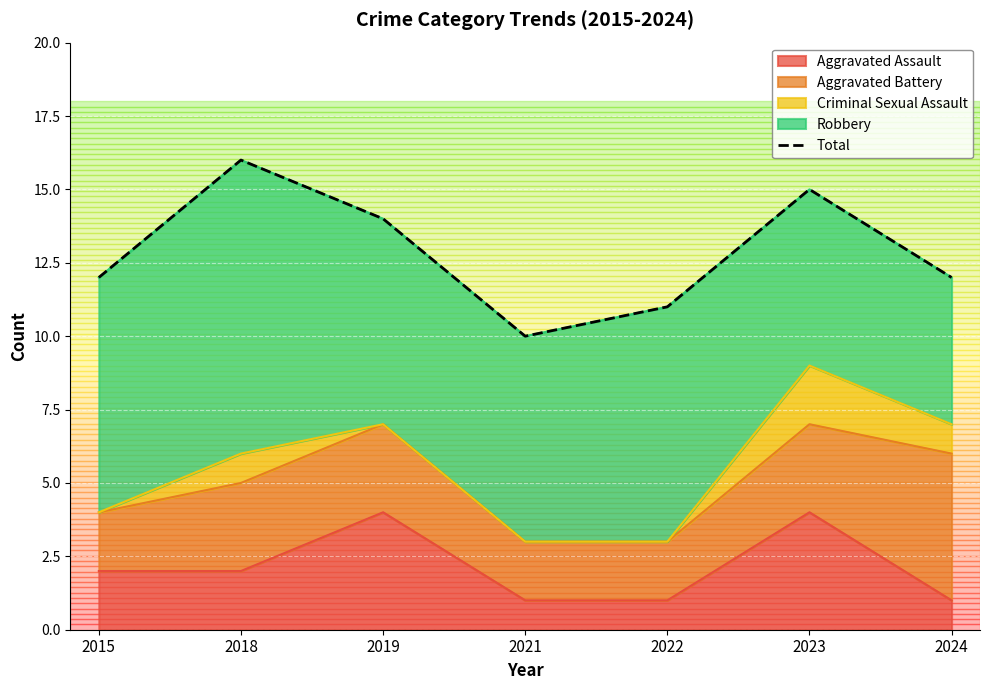

The value of Aggravated Assault at 2023 is 3. True or false?

False